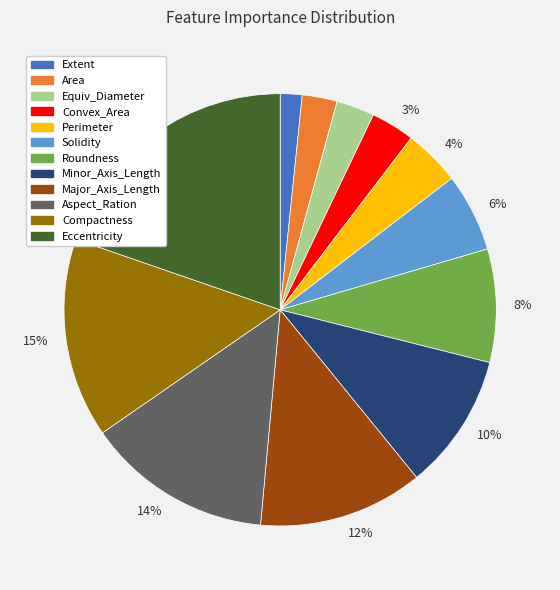

To the nearest percent, what is the difference between the largest and smallest slice percentages?

18%